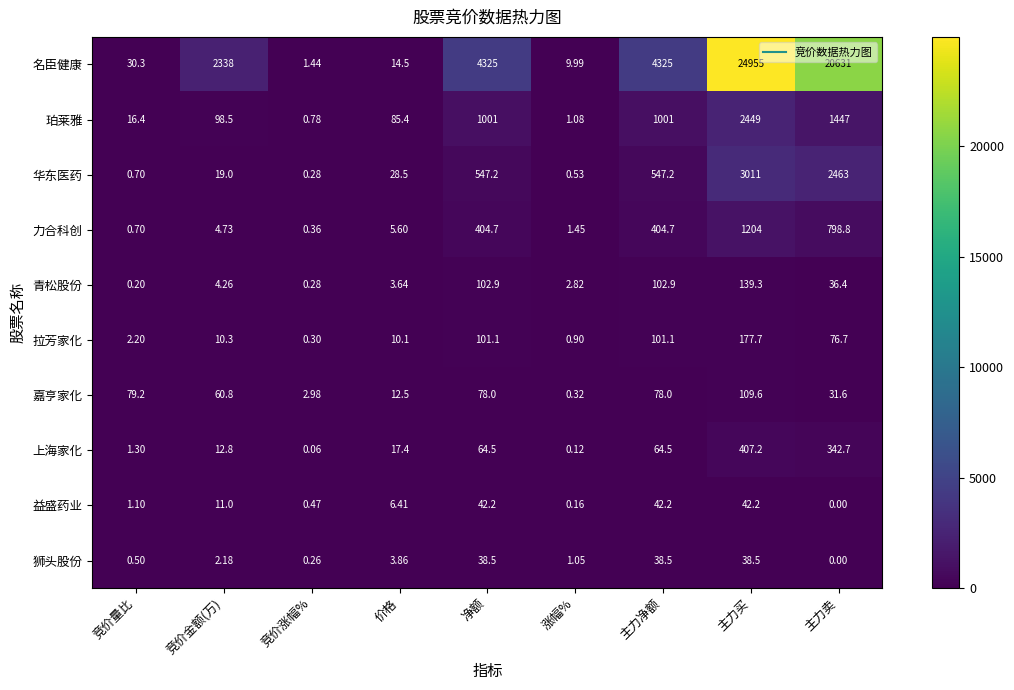

Which series has the largest total across all categories?

名臣健康